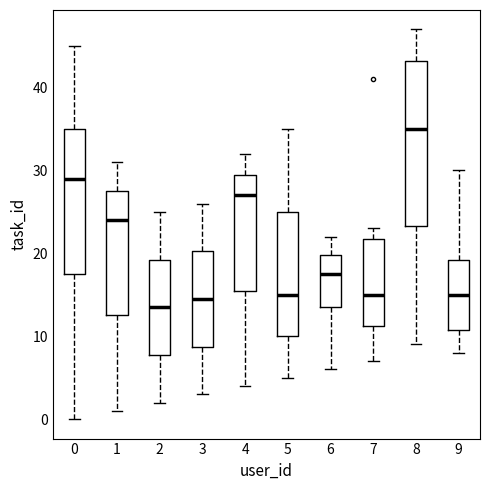

Comparing the boxes themselves (not the whiskers), which one is the tallest?

8